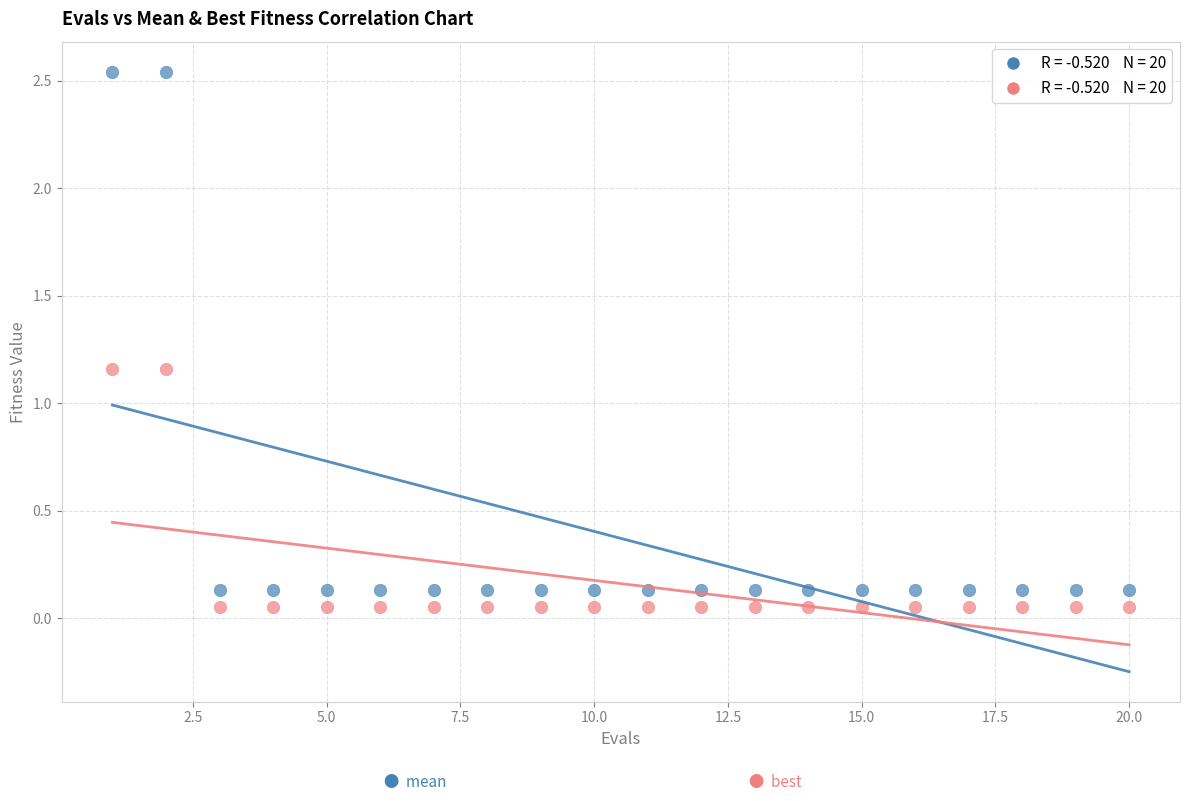

Across all data points, what is the range of X values (max minus min)?

19.0